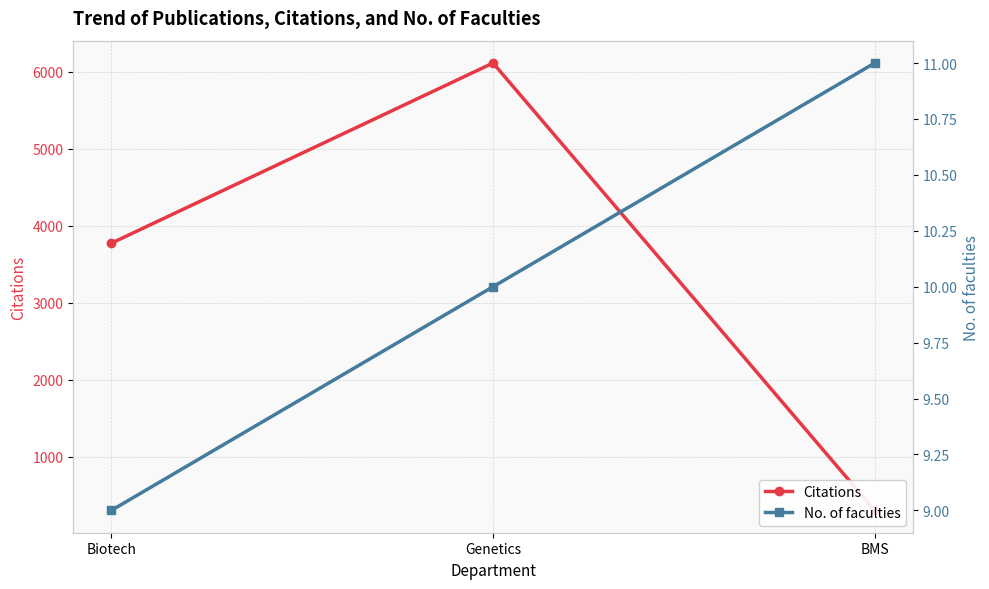

What are all the series names shown in the legend?

Citations, No. of faculties